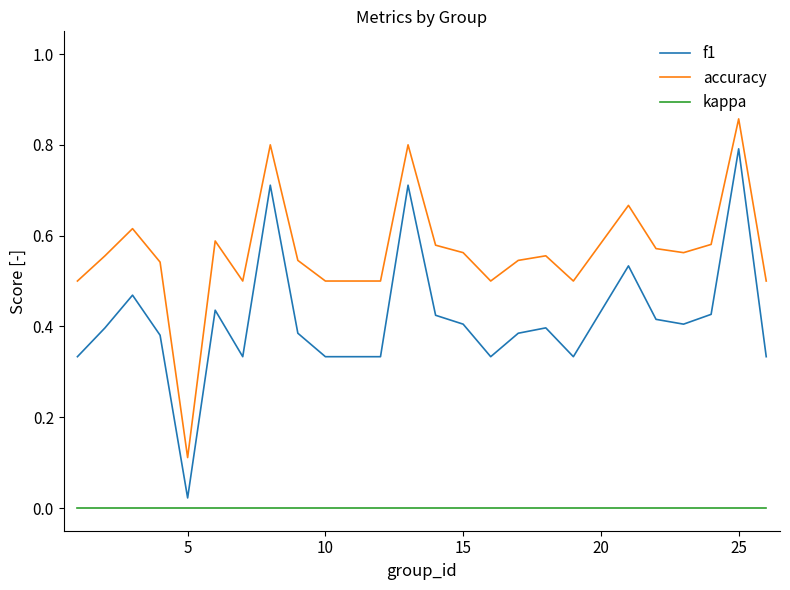

Which series has the largest total across all categories?

accuracy